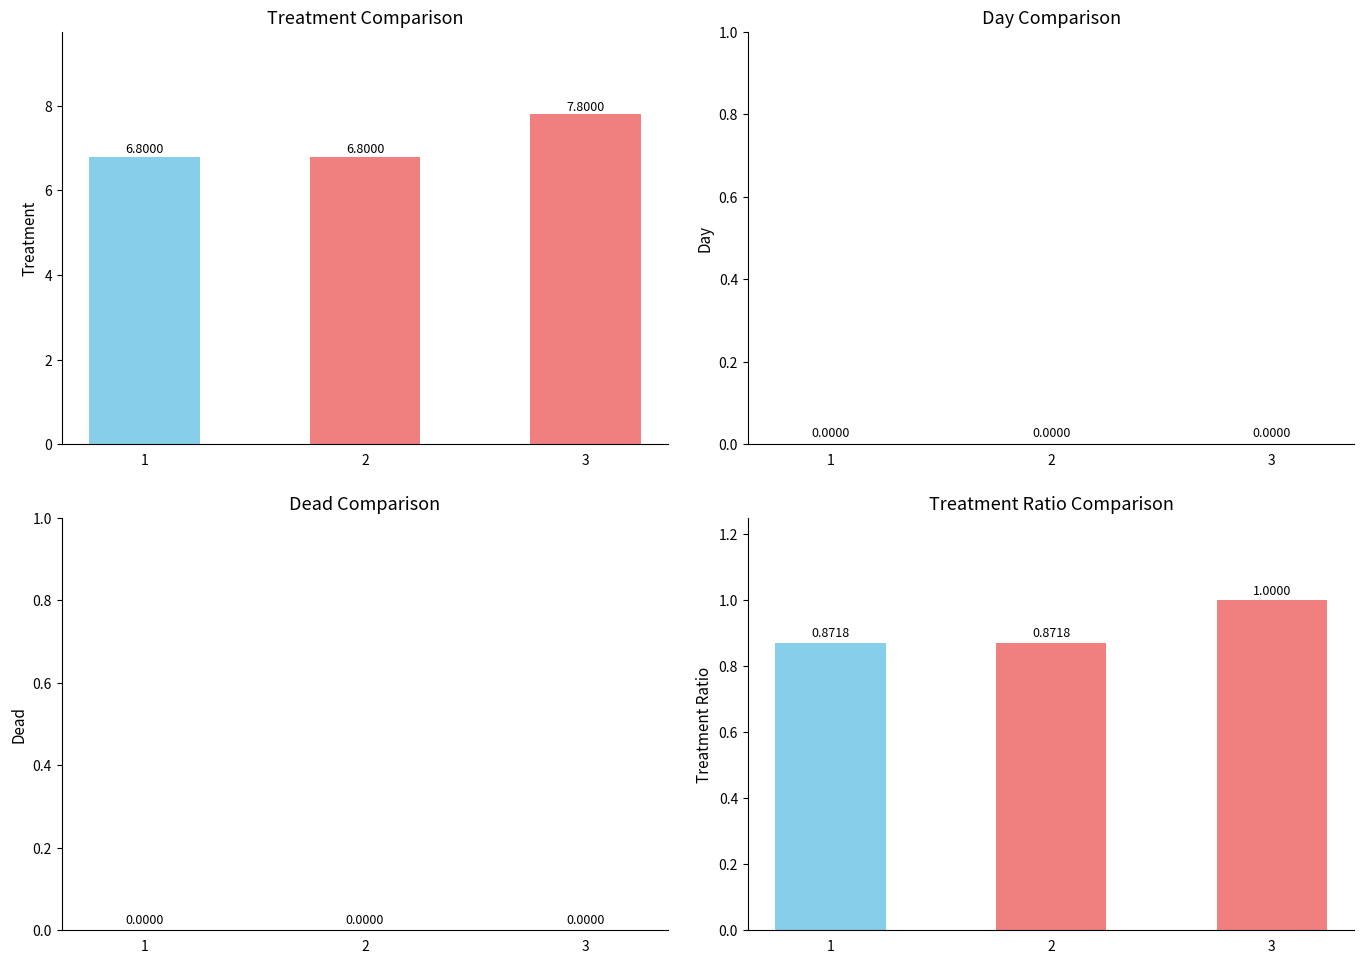

Where is day nearest to the value 0?

1